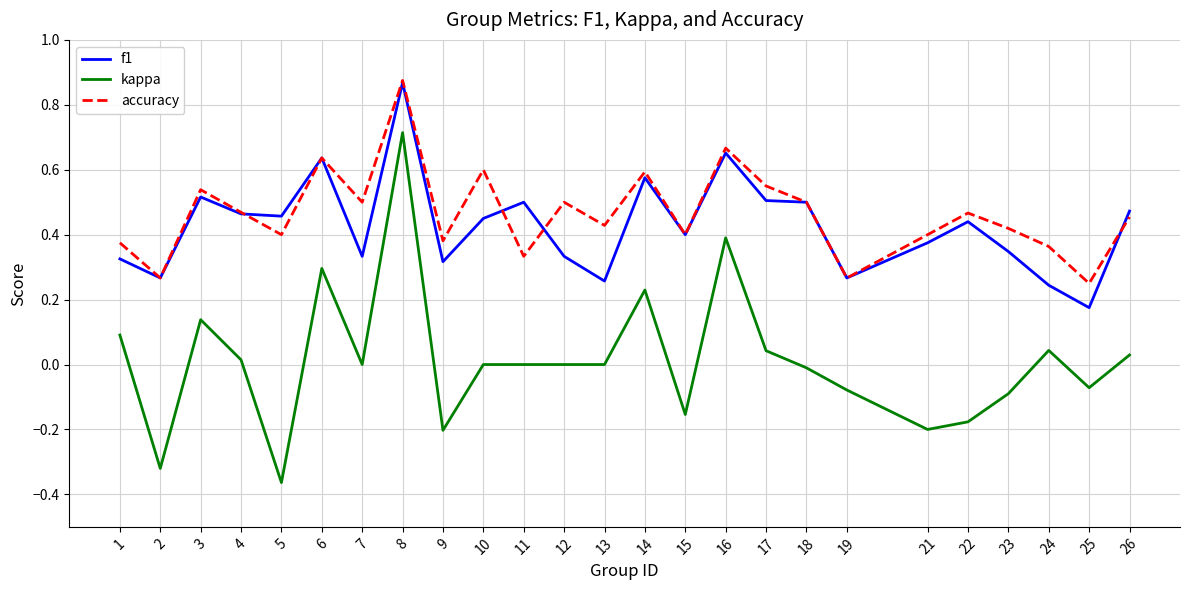

Is it true that f1 equals 0.9 at 16?

False